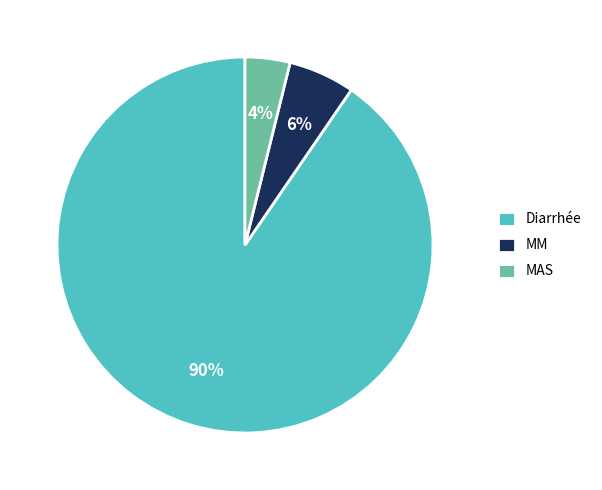

How many segments does this pie chart have?

3